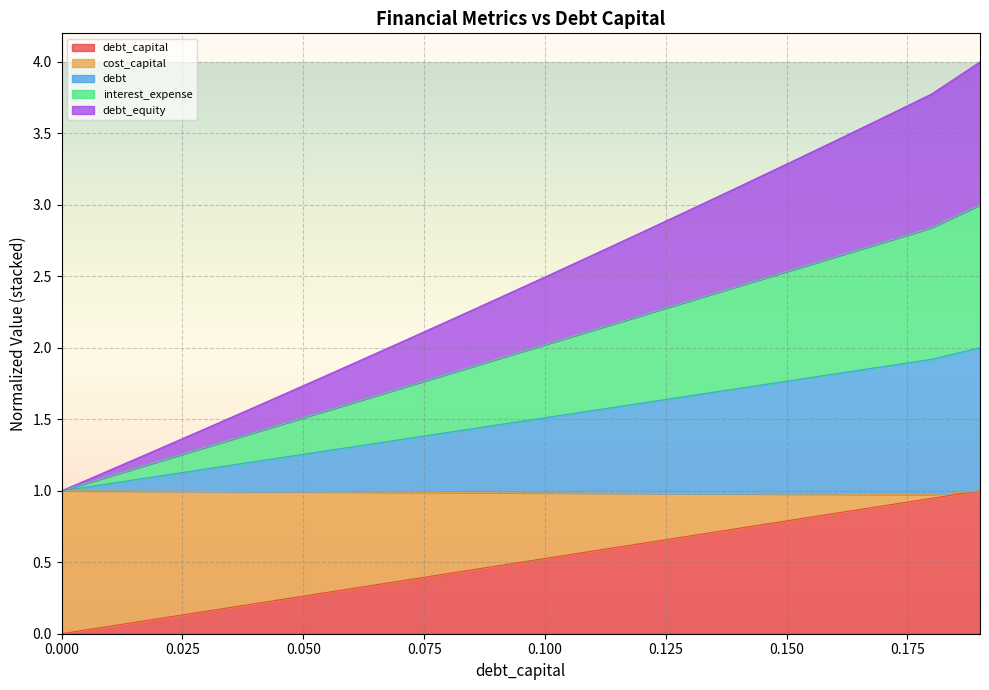

Does the chart display data point markers on the line(s)?

No